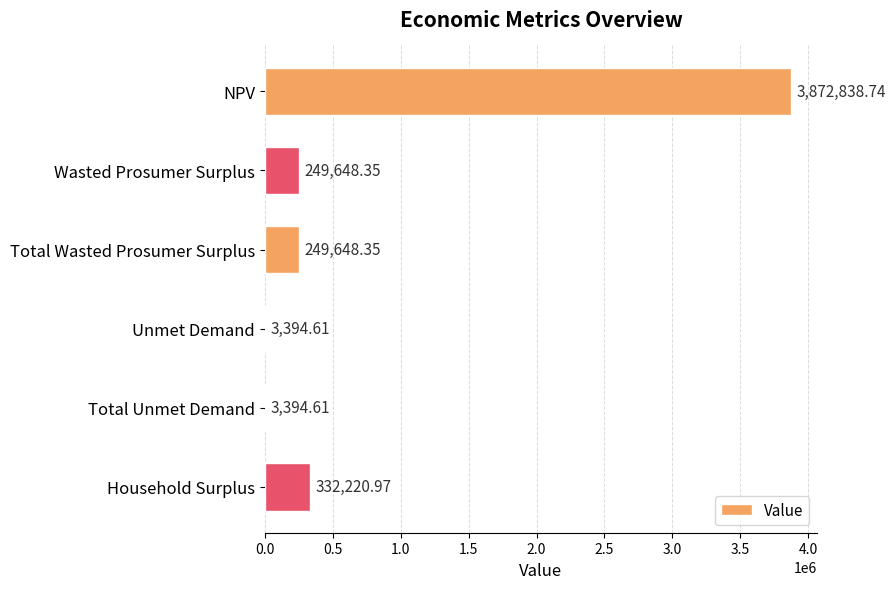

What is the ratio of the value at Total Wasted Prosumer Surplus to the value at Unmet Demand?

73.5